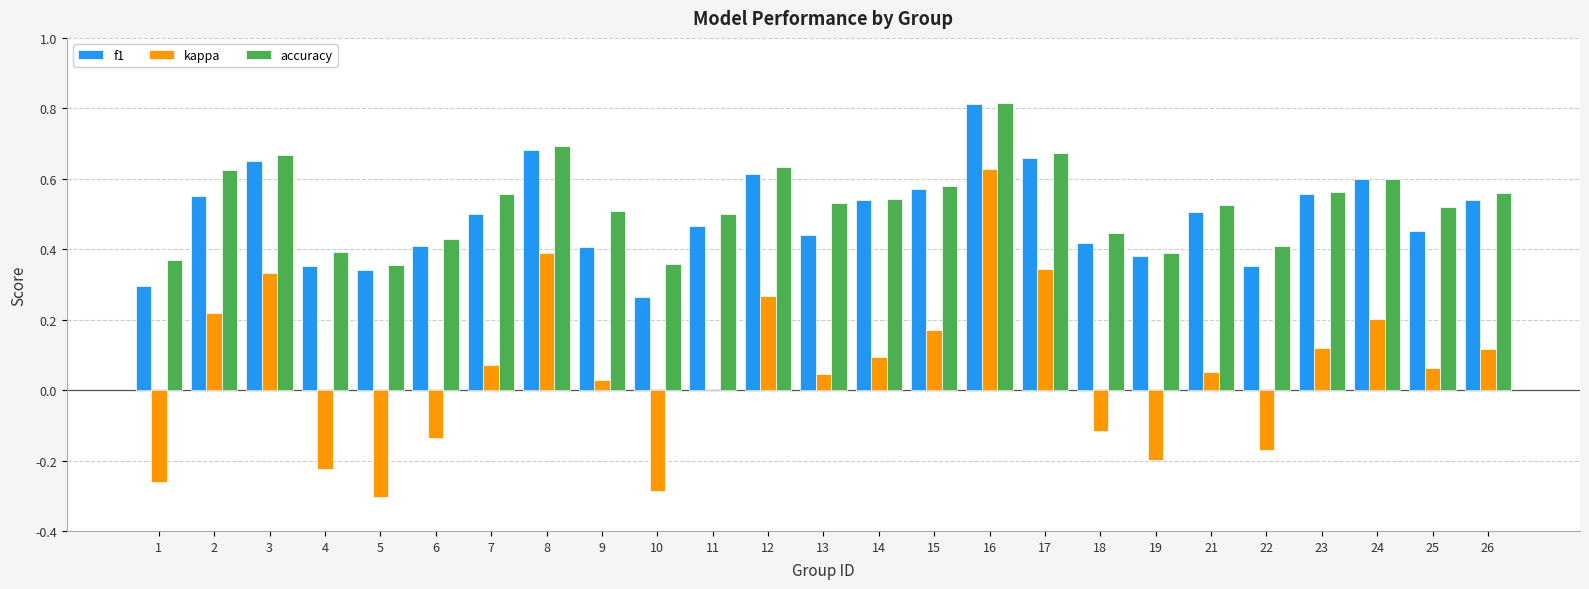

Which series changed the most between 14 and 16?

kappa